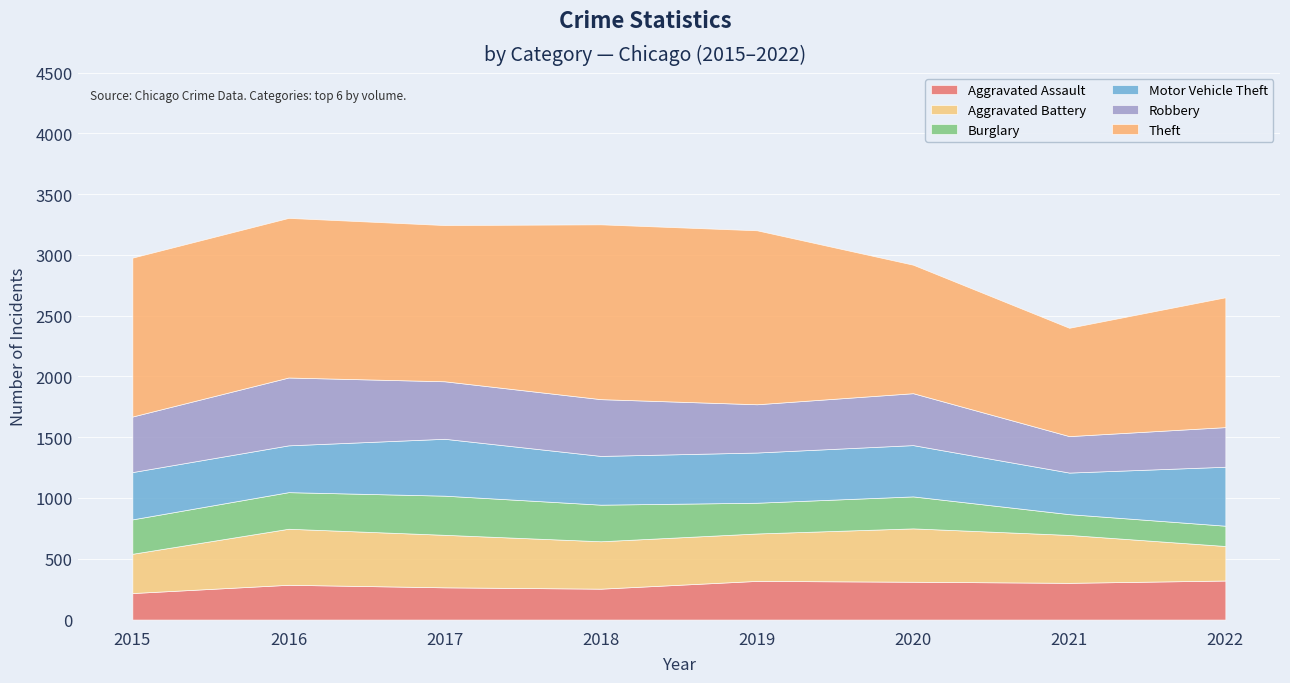

How many interior local peaks does the Aggravated Battery series have?

2